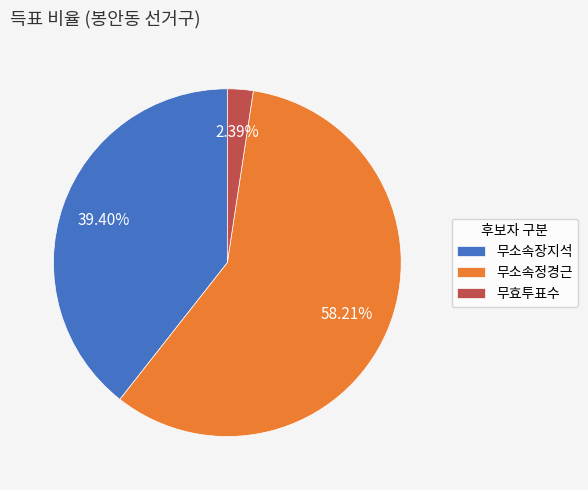

What is the smallest slice in the pie chart?

무효투표수